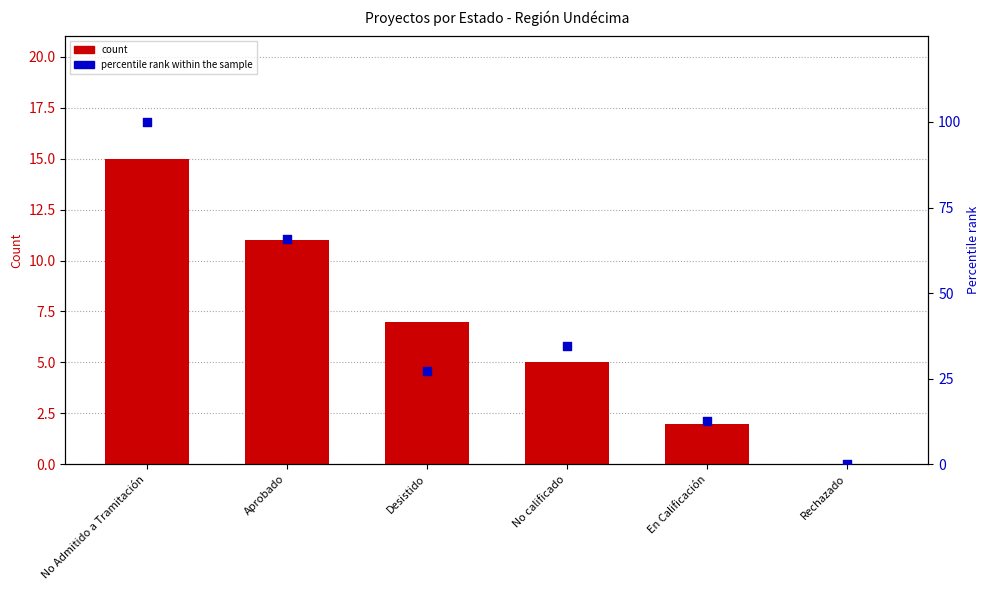

What are all the series names shown in the legend?

count, percentile rank within the sample